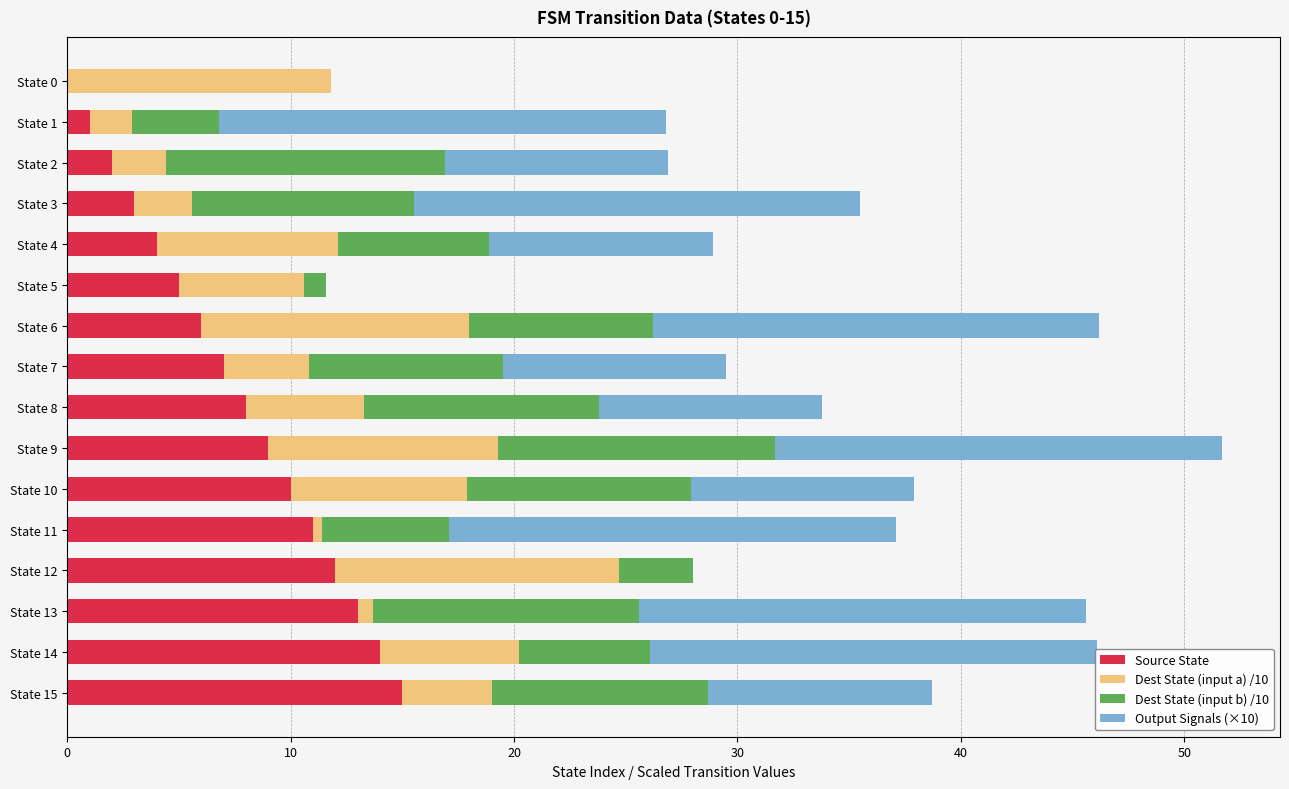

At which category is the sum across all series the highest?

State 9